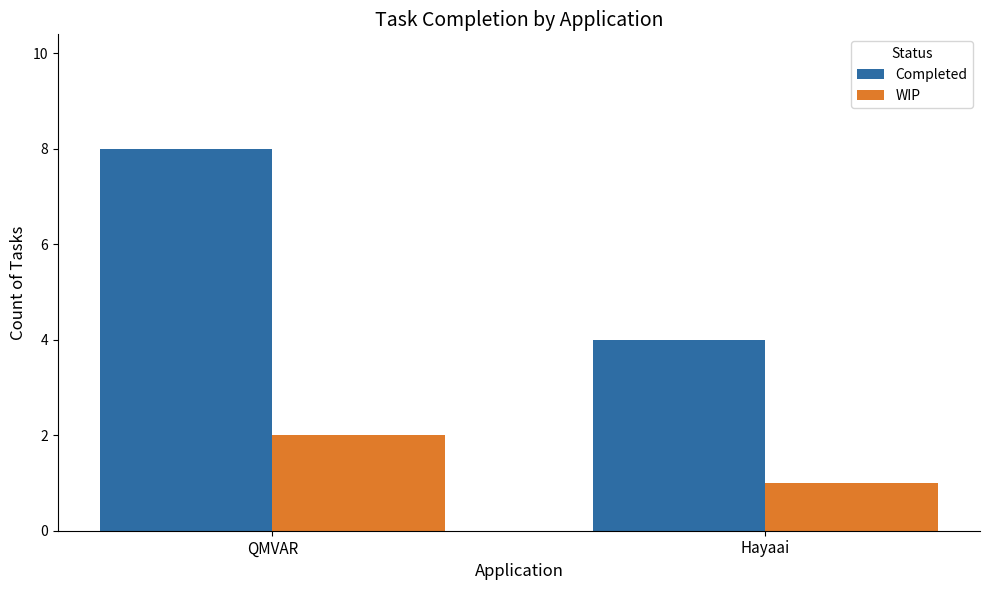

Reading left to right, list all the values displayed in this chart.

Completed: 8	4
WIP: 2	1